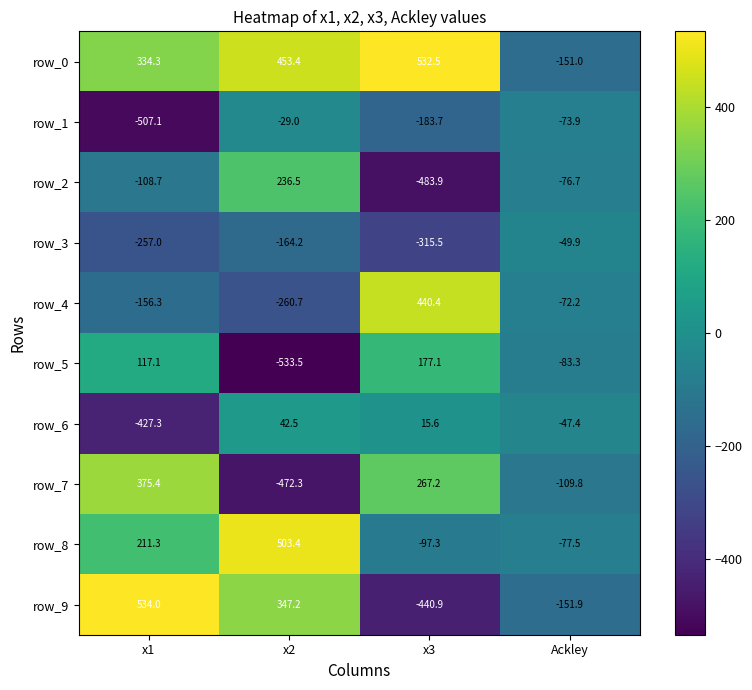

Which category has the highest value across all series?

x1